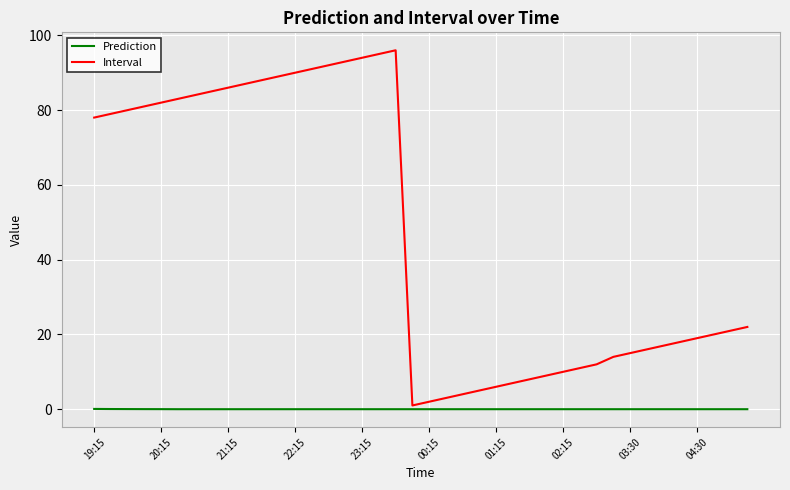

What is the maximum value shown in the chart?

96.0